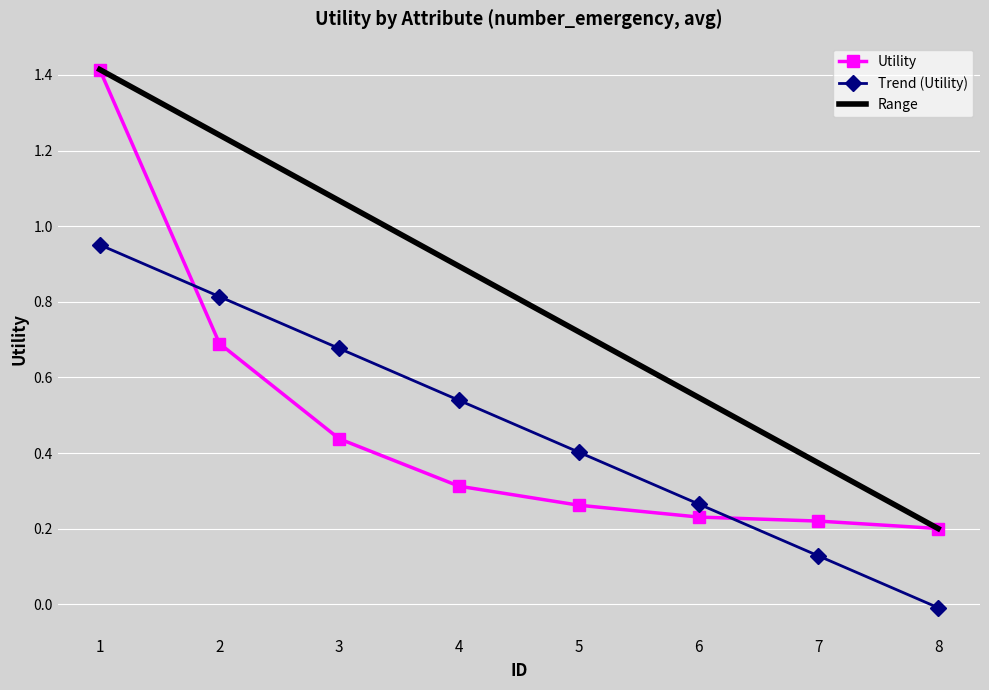

What is the sum of all values?

3.8